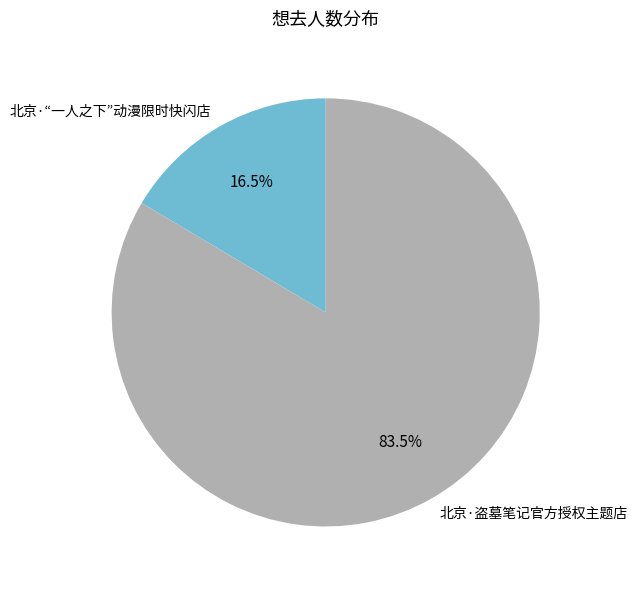

Count the number of slices in the pie.

2